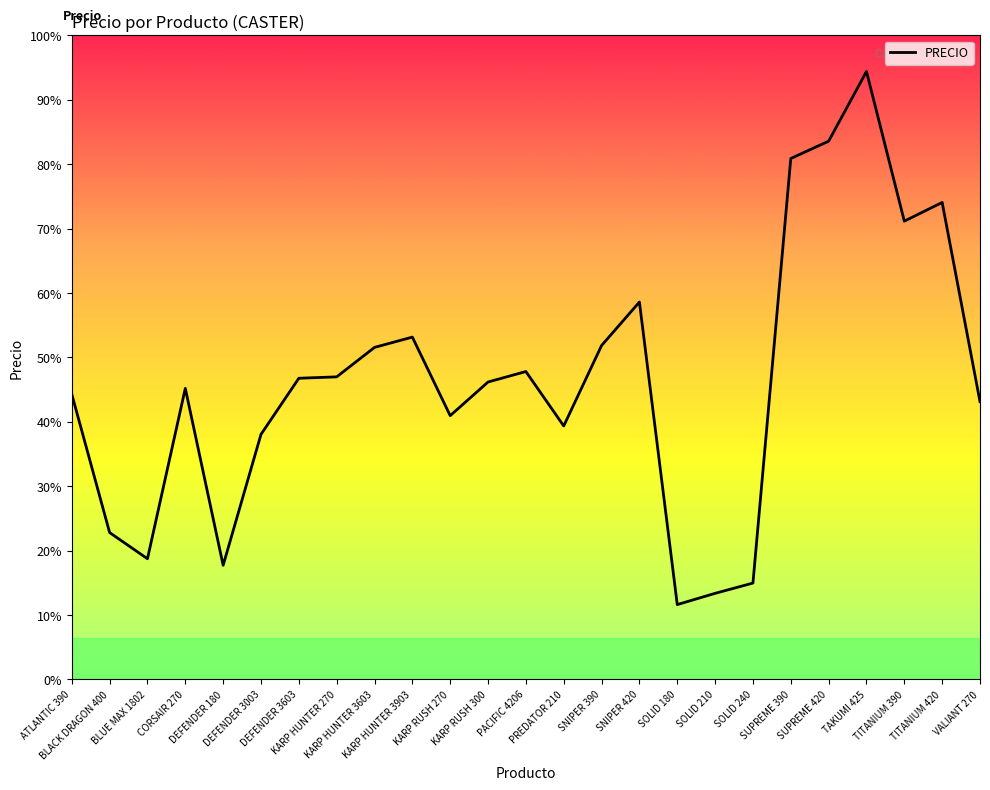

List the labels in order of value, largest first.

TAKUMI 425, SUPREME 420, SUPREME 390, TITANIUM 420, TITANIUM 390, SNIPER 420, KARP HUNTER 3903, SNIPER 390, KARP HUNTER 3603, PACIFIC 4206, KARP HUNTER 270, DEFENDER 3603, KARP RUSH 300, CORSAIR 270, ATLANTIC 390, VALIANT 270, KARP RUSH 270, PREDATOR 210, DEFENDER 3003, BLACK DRAGON 400, BLUE MAX 1802, DEFENDER 180, SOLID 240, SOLID 210, SOLID 180